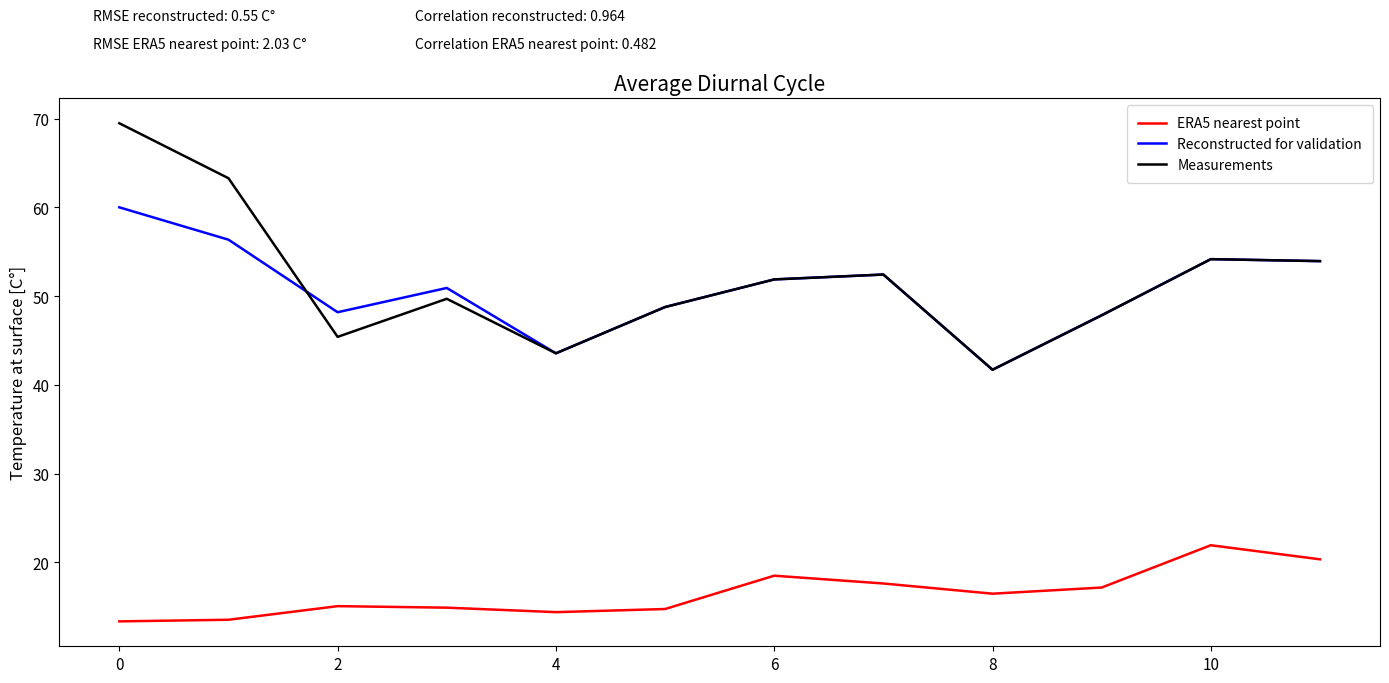

What is the highest value of the Reconstructed for validation series?

60.0